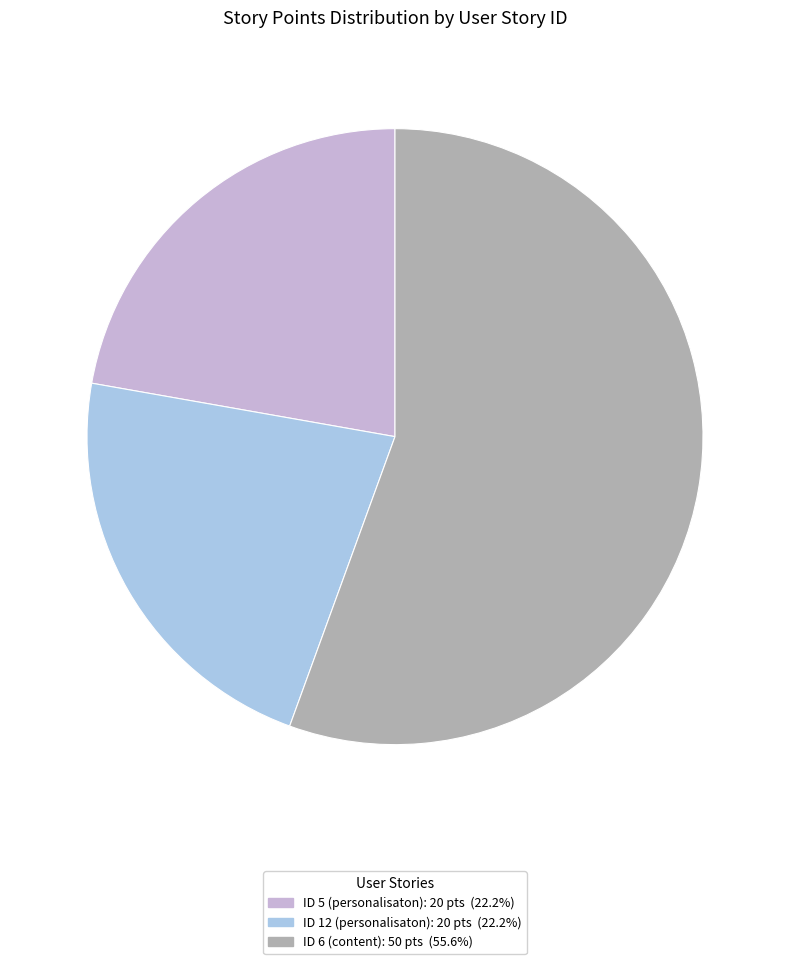

Is there any slice that represents more than half of the pie?

Yes